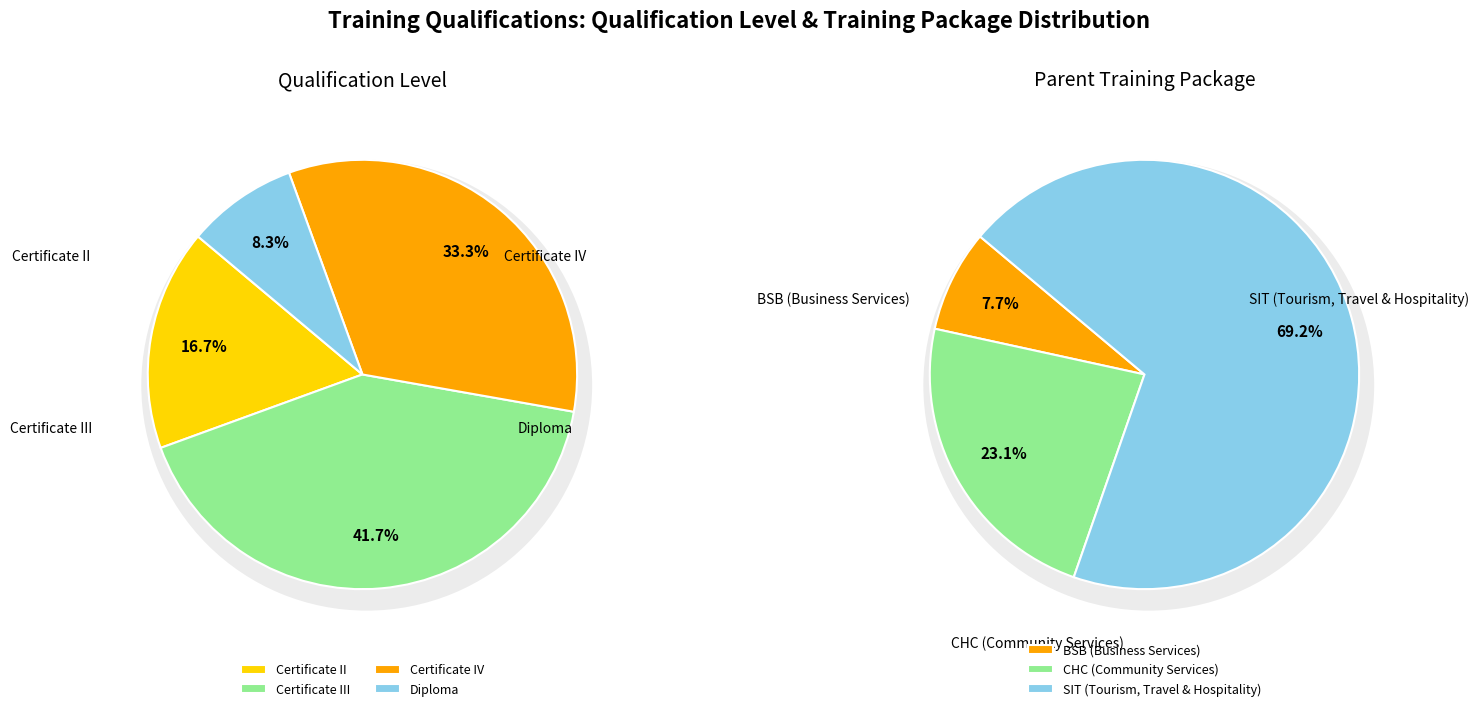

How many segments does this pie chart have?

4